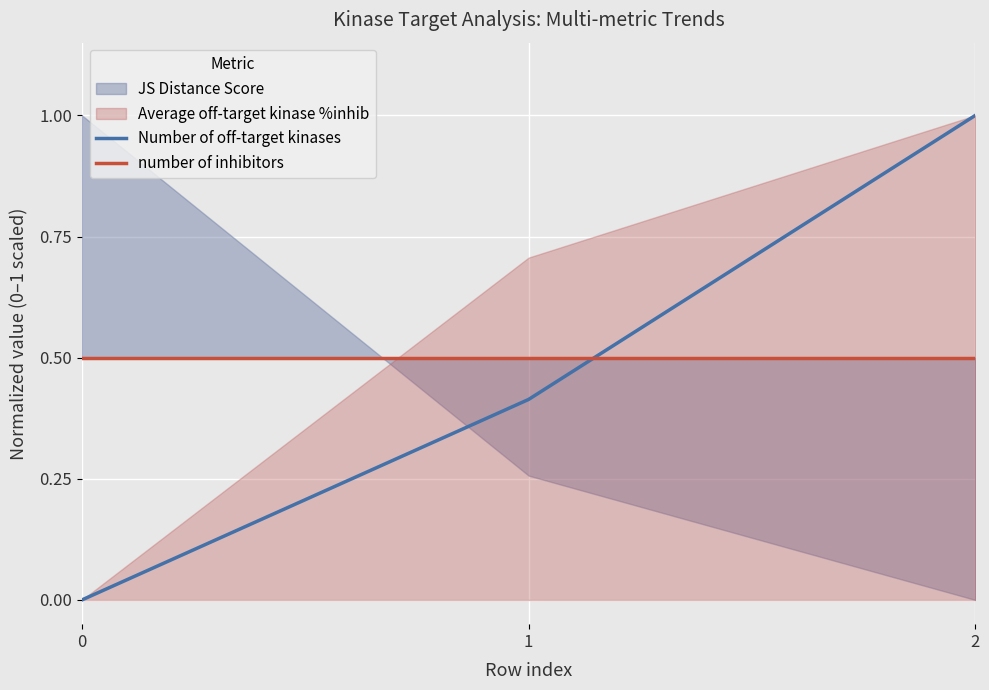

Does the chart display data point markers on the line(s)?

No